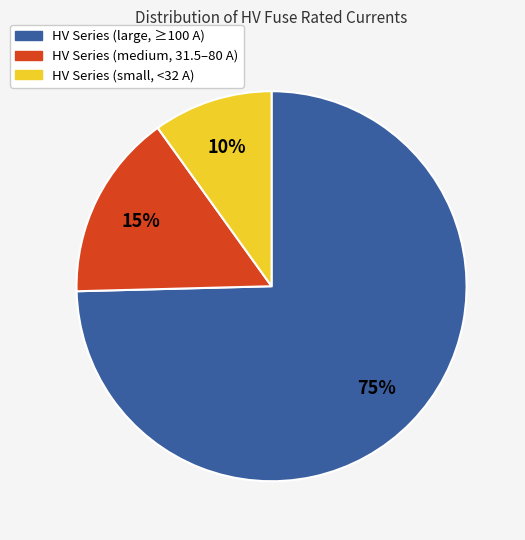

Which slice is the largest?

HV Series (large, ≥100 A)